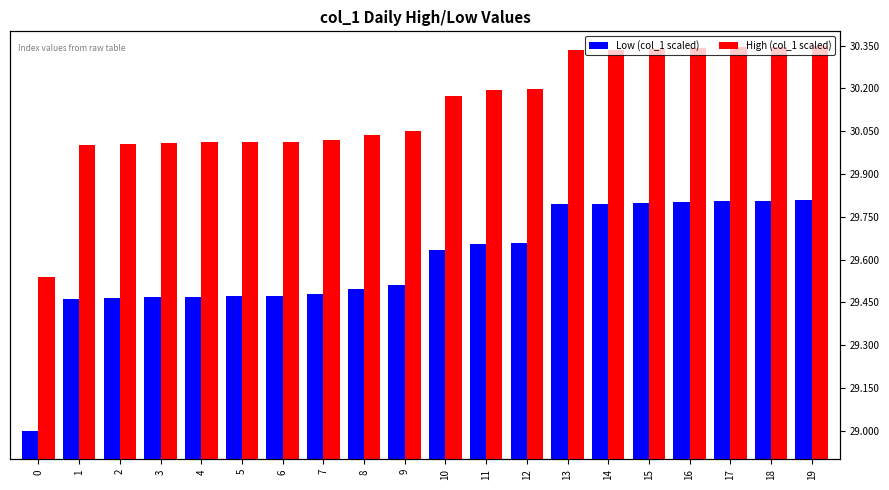

Rank the series by their maximum value, from lowest to highest.

Low (col_1 scaled), High (col_1 scaled)